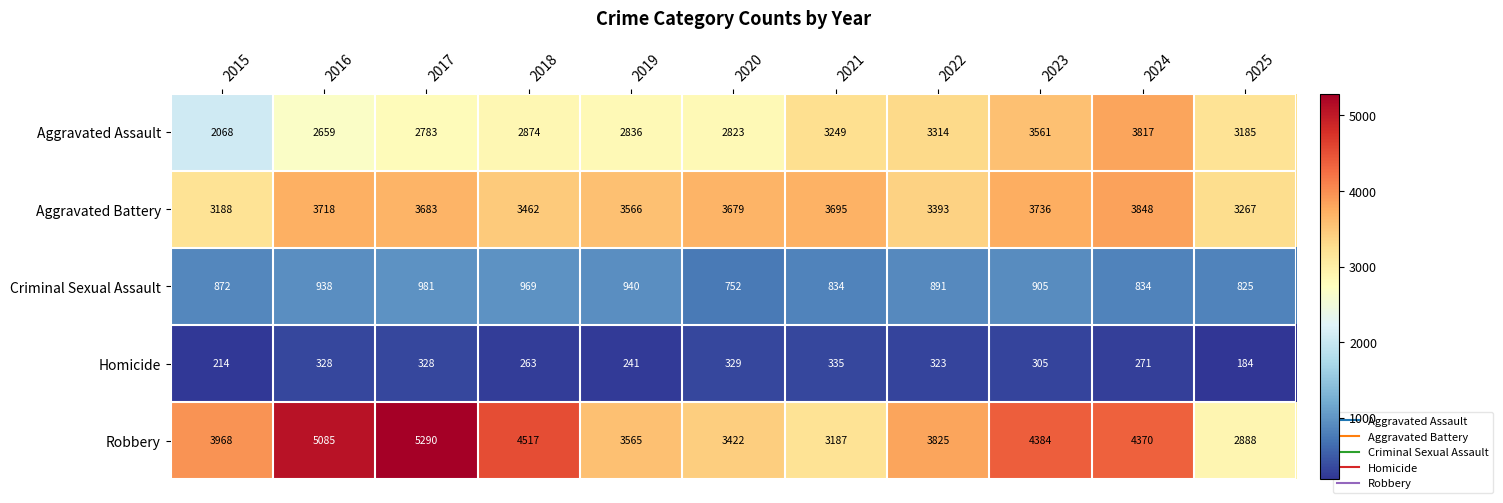

At which category is the sum across all series the highest?

2024